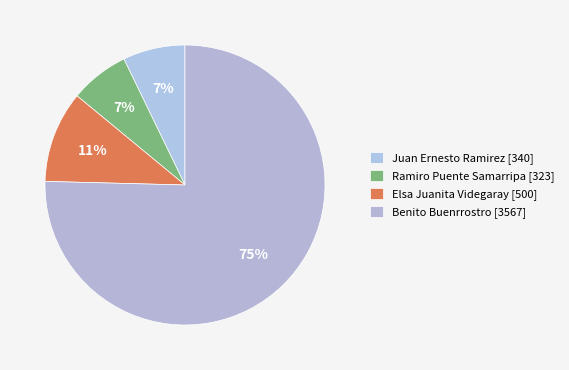

The Juan Ernesto Ramirez slice represents 7% of the pie. True or false?

True